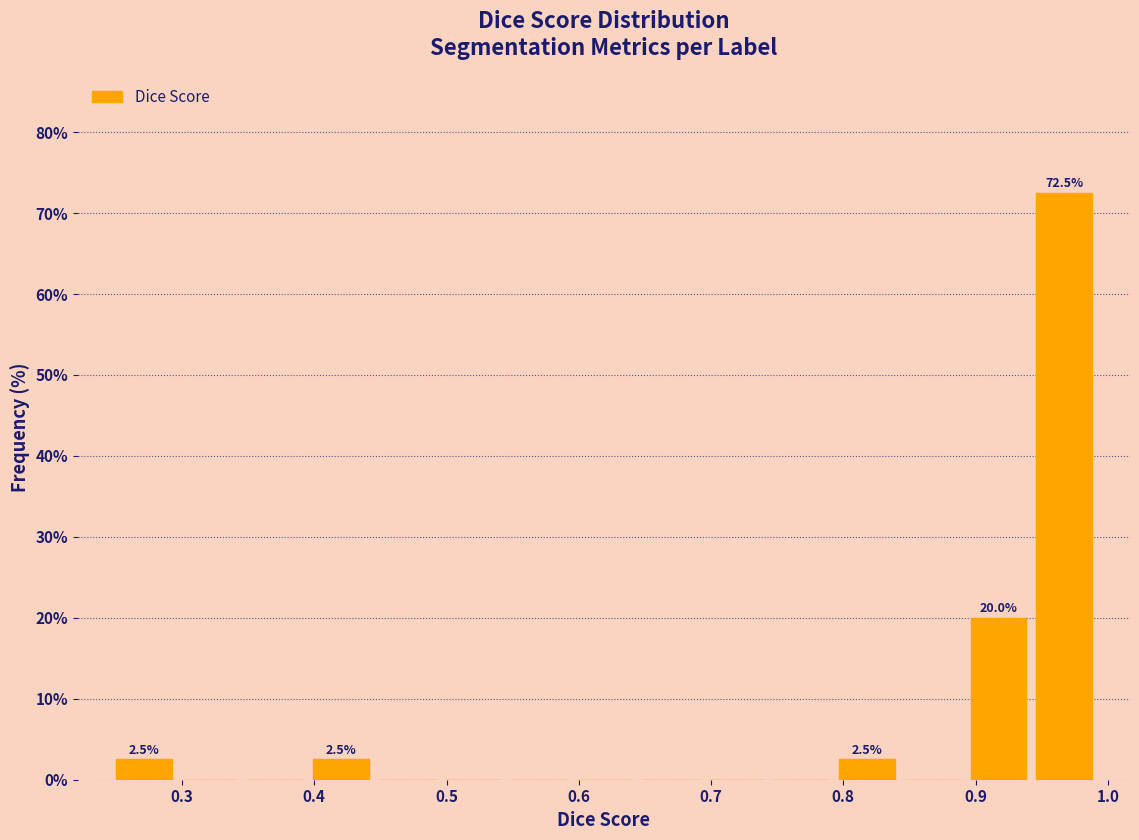

Over which range of the x-axis is the bar tallest?

0.94 to 0.99